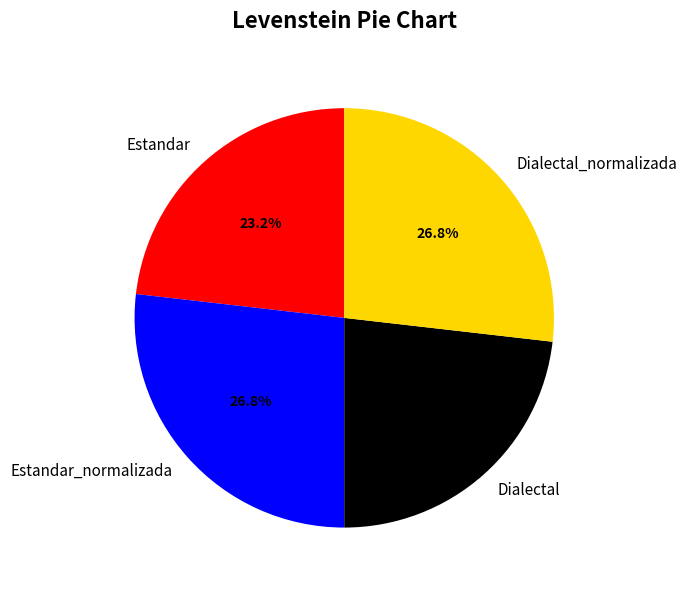

Does Dialectal represent more than half of the total?

No